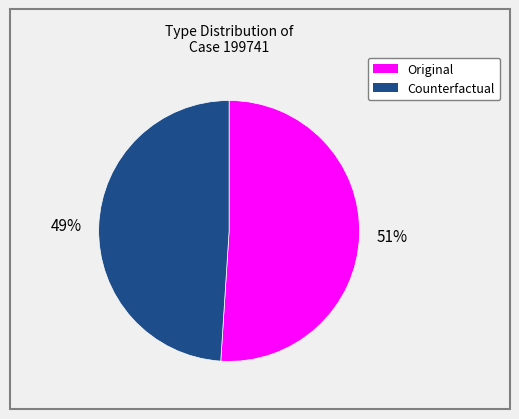

Is it true that Counterfactual is 63% of the pie?

False